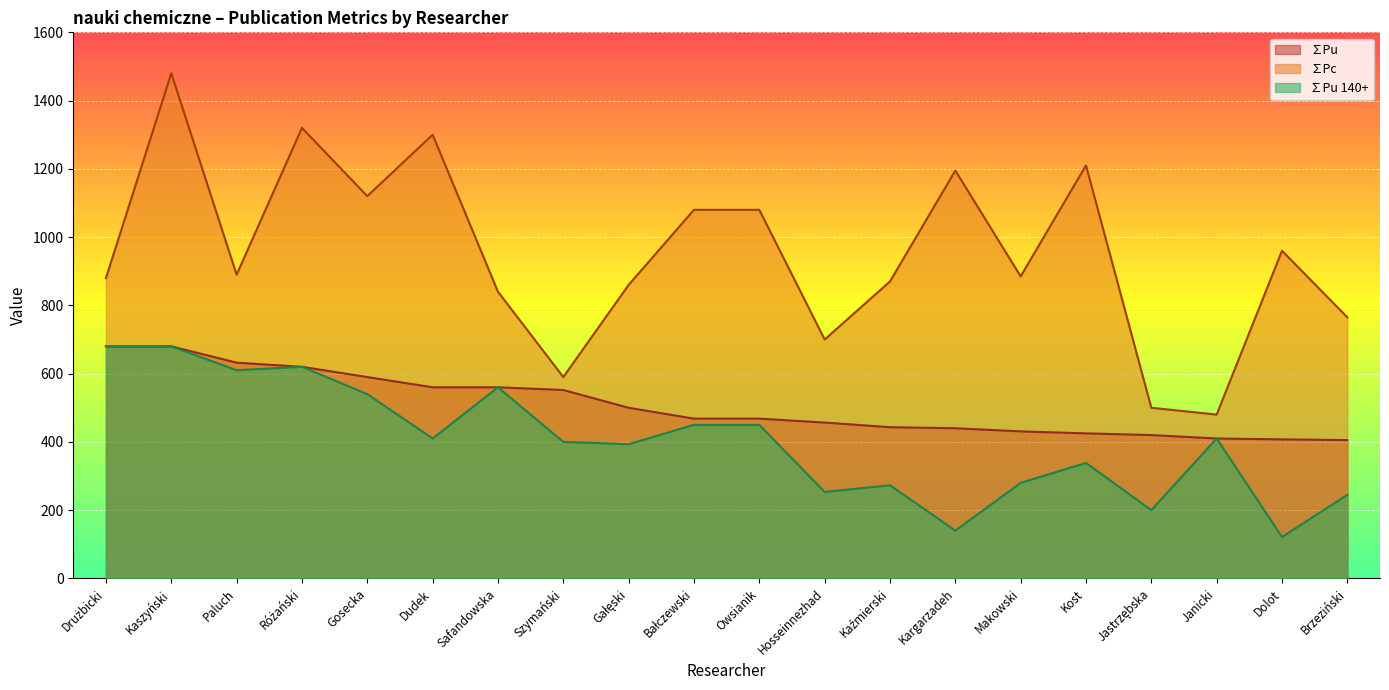

How many distinct data groups are displayed?

3